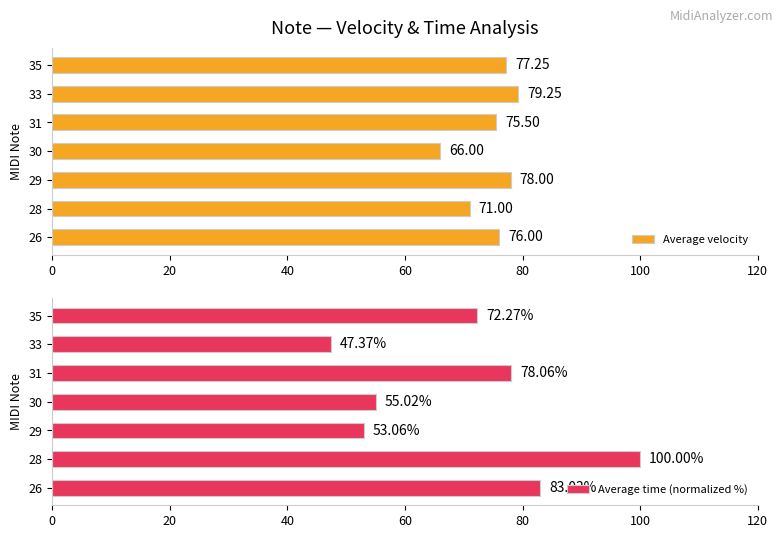

At how many categories does at least one series exceed 83?

2